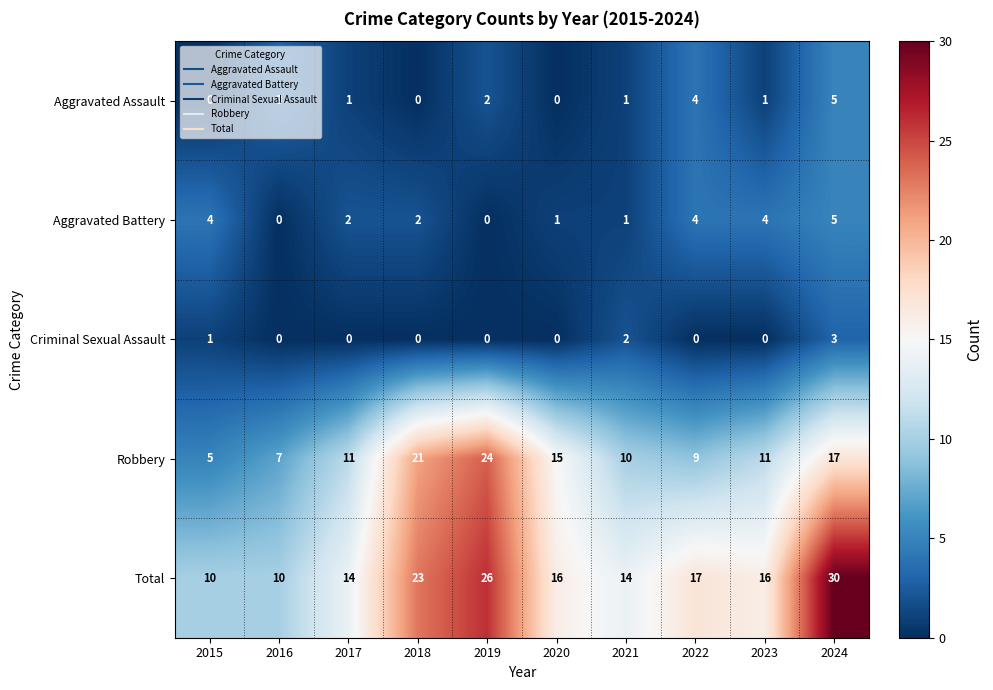

Which category has the lowest value in the Robbery series?

2015